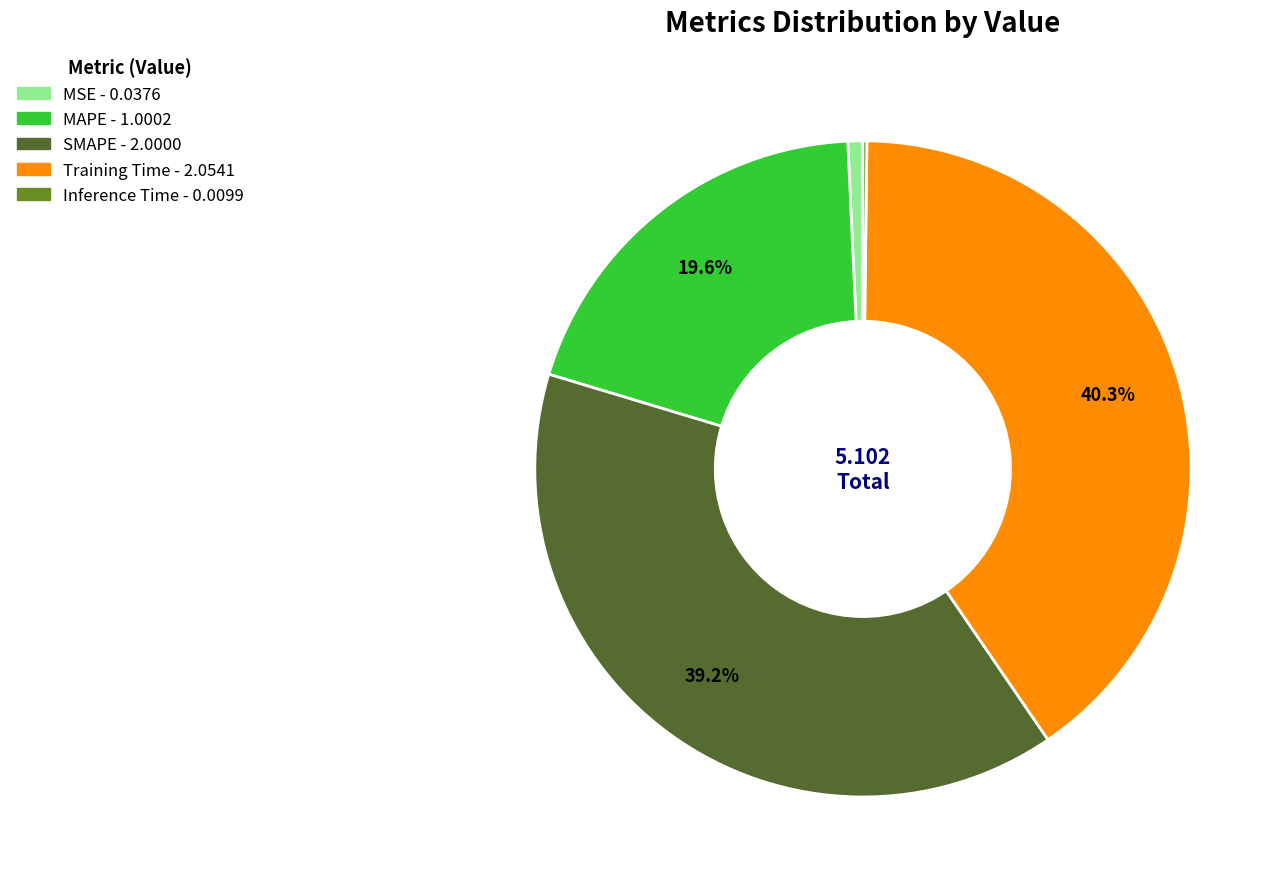

What portion of the pie excludes SMAPE?

60.8%